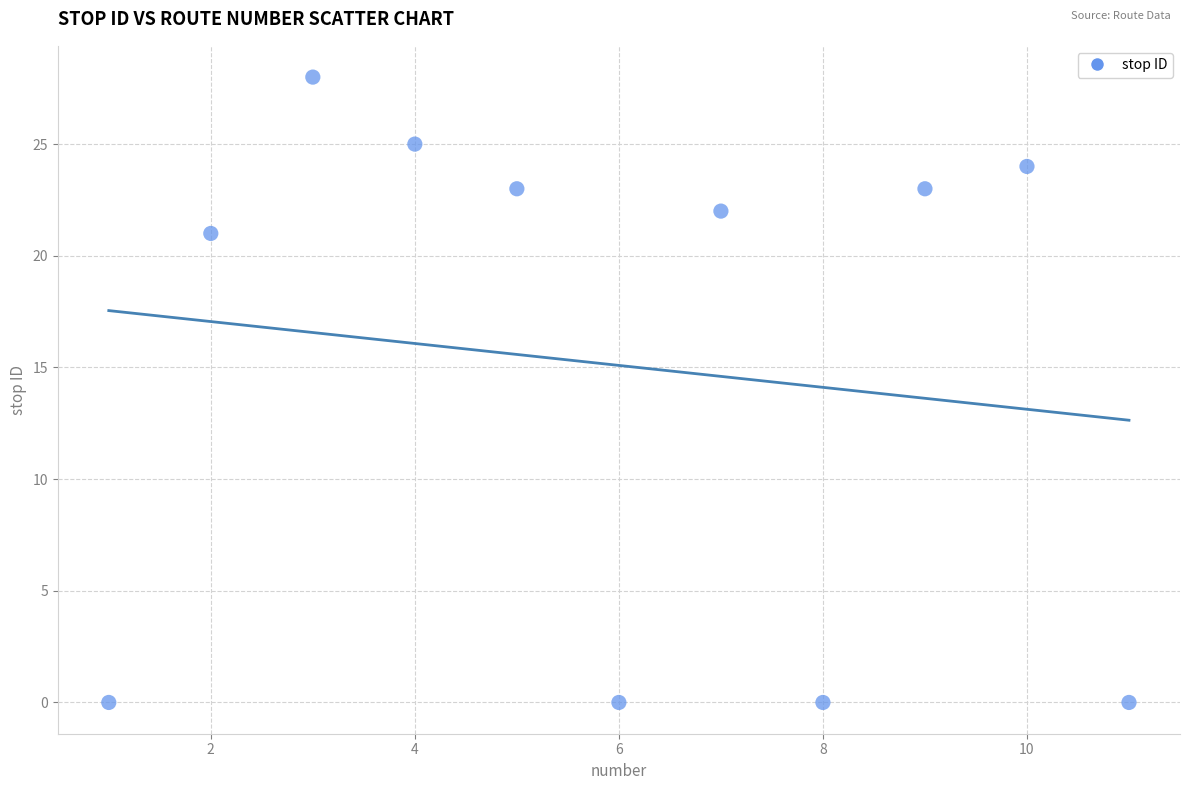

What is the average X value?

6